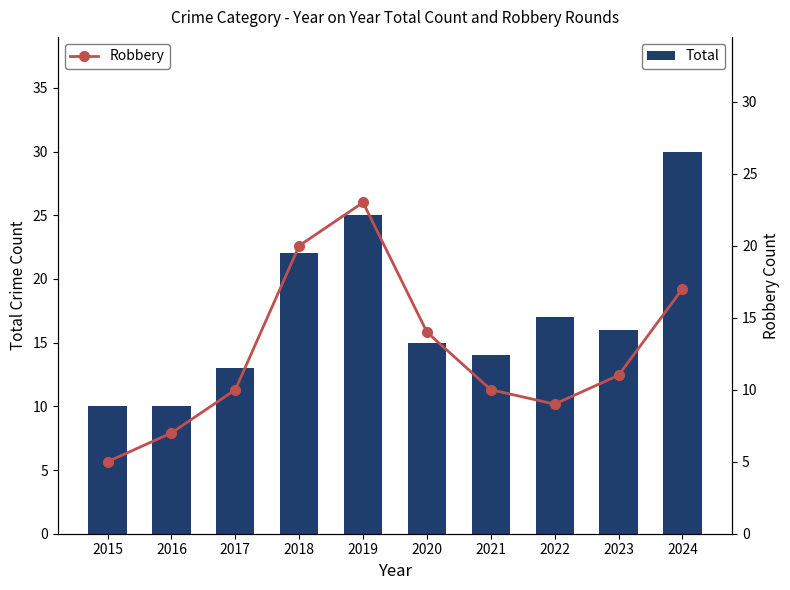

At which category is the sum across all series the highest?

2019